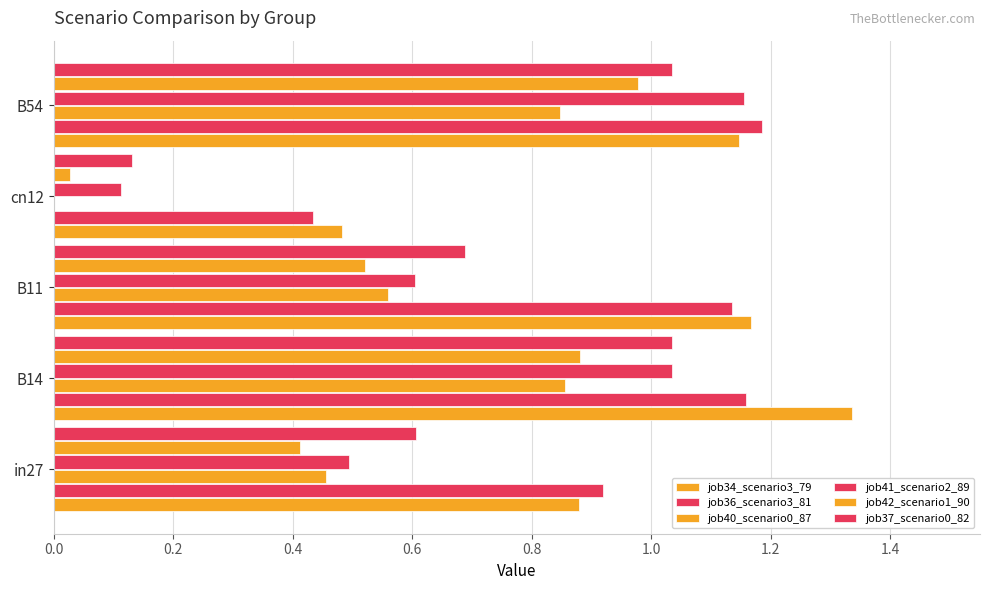

Count the number of data series in this chart.

6